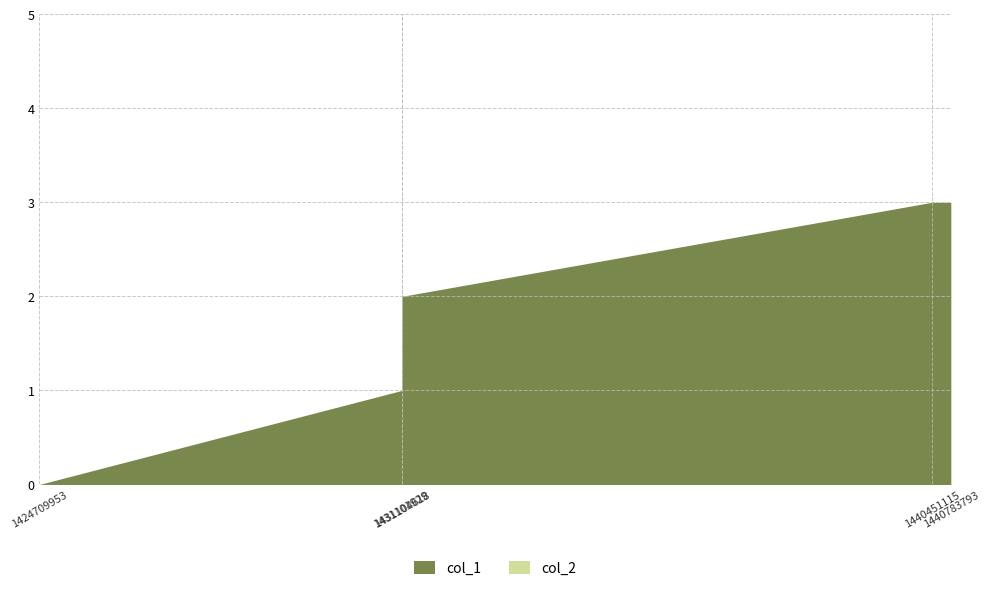

The col_2 series shows 0 at 3. True or false?

True